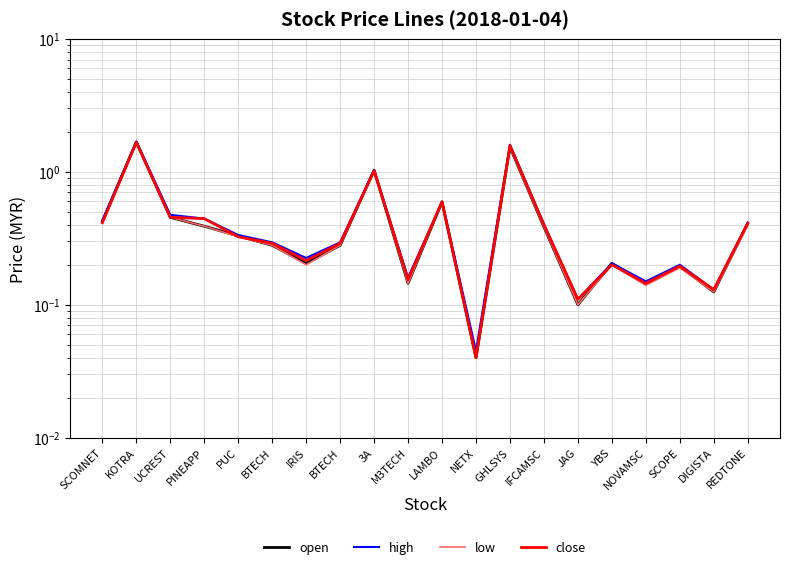

At SCOMNET, list the series in order from largest to smallest.

high, open, close, low